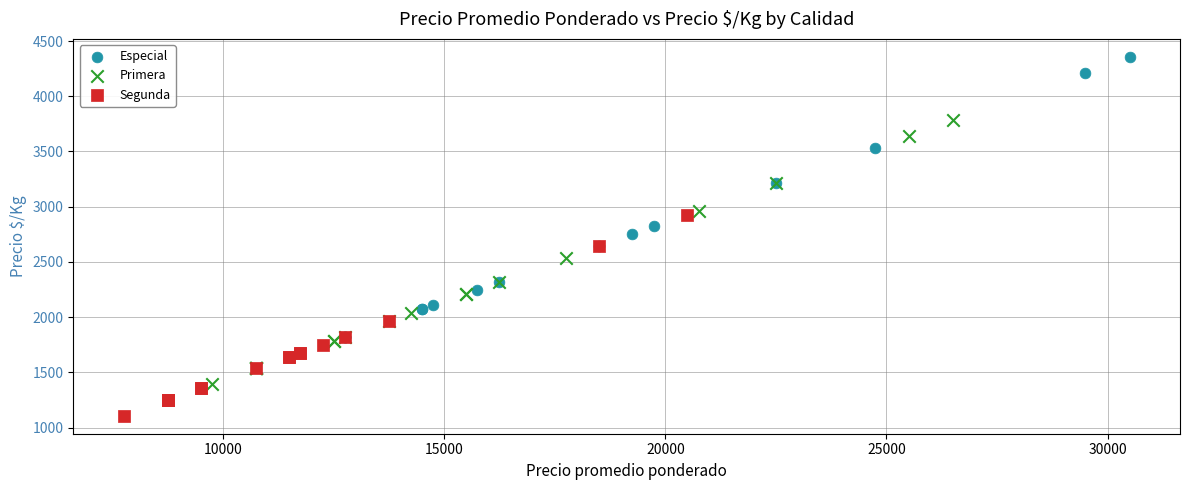

Which series reaches the maximum Y coordinate?

Especial